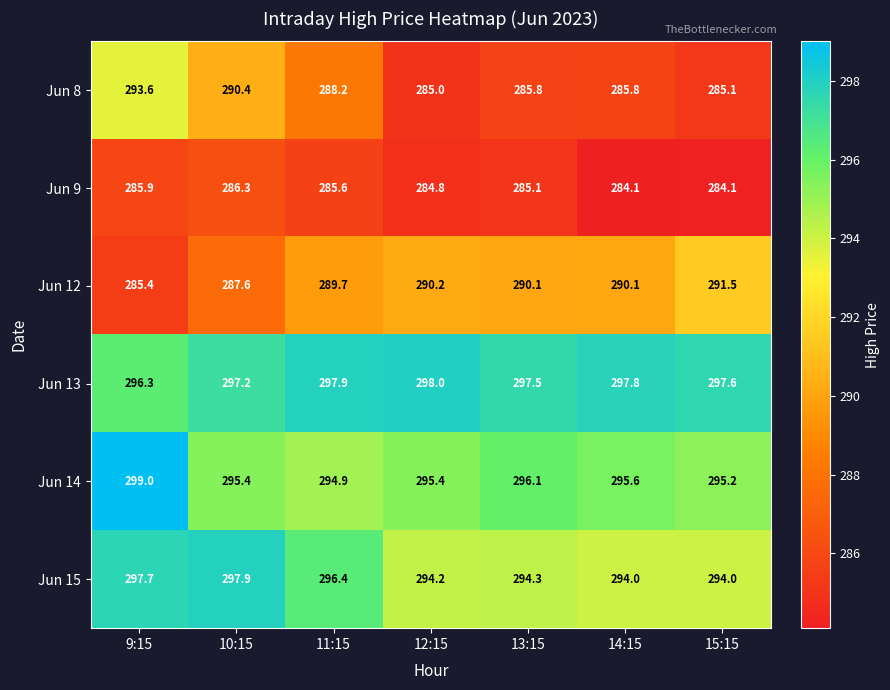

Which series changed the most between 9:15 and 14:15?

Jun 8